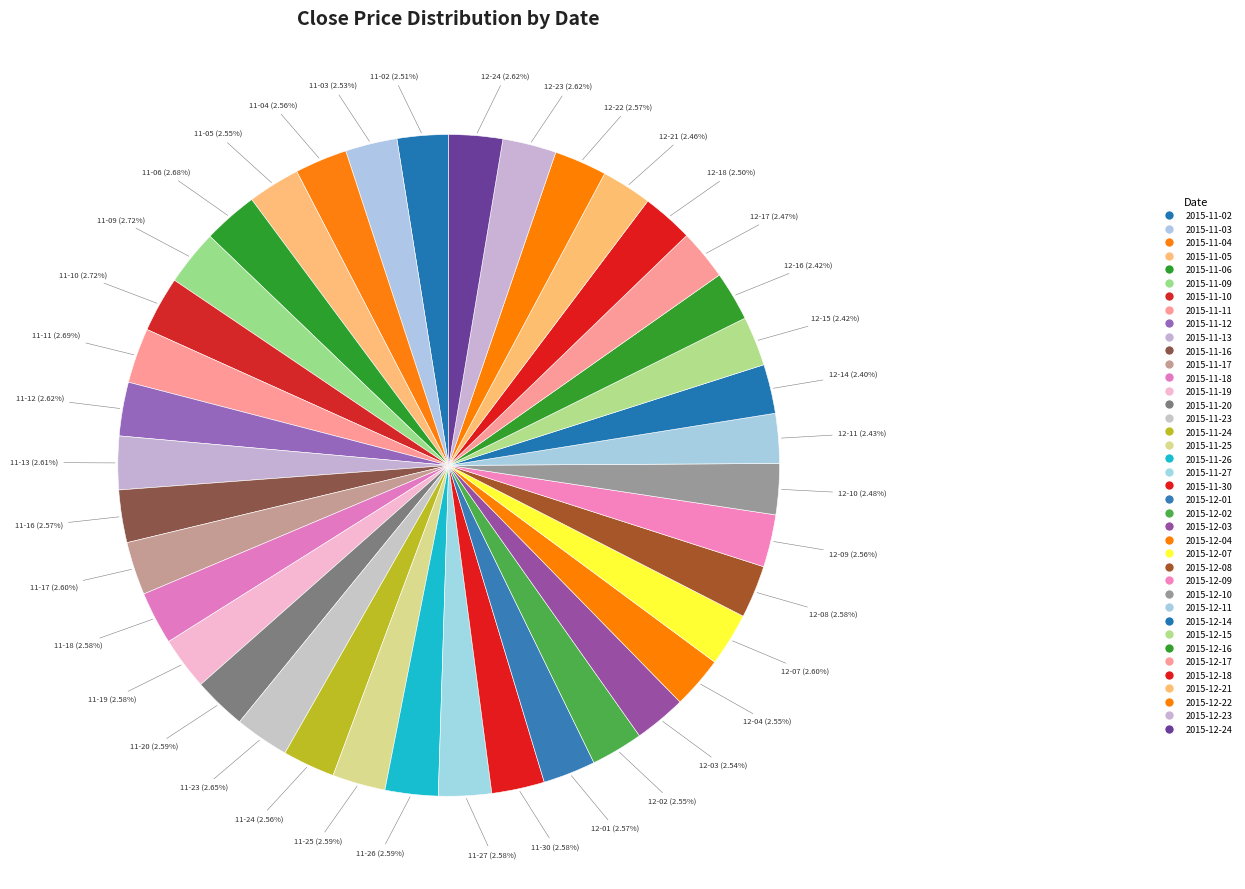

What is the ratio of the value at 2015-11-10 to the value at 2015-11-27?

1.1